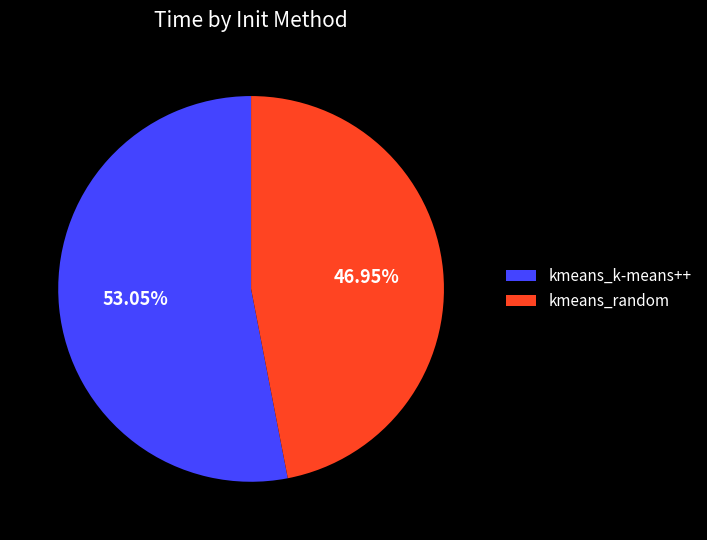

Which category has the smallest portion of the pie?

kmeans_random